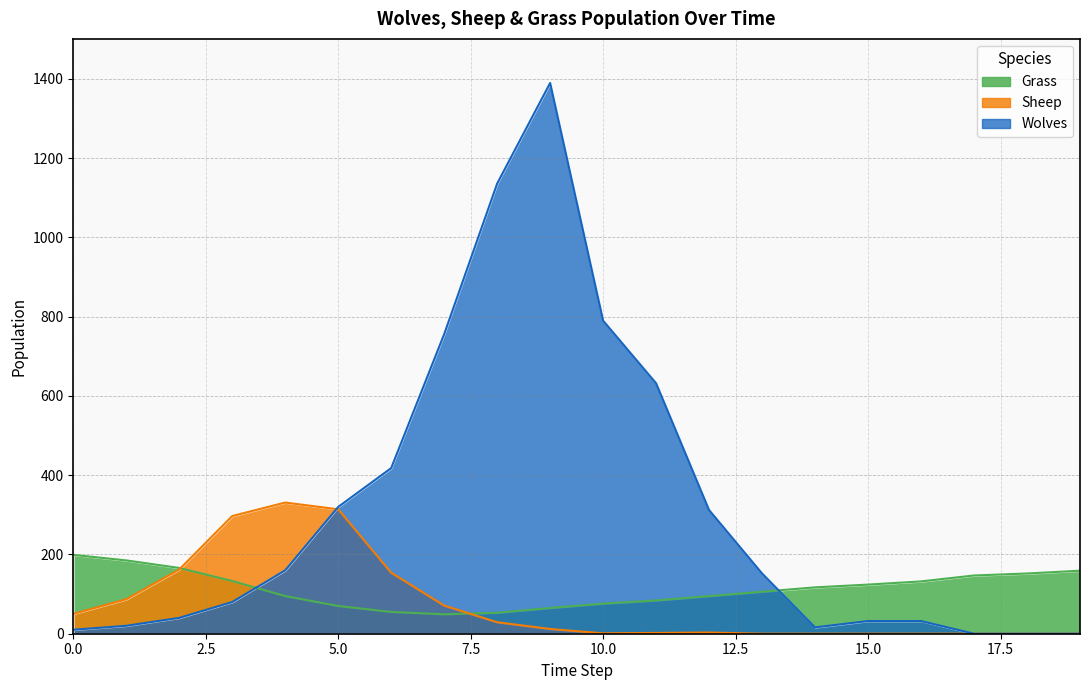

Is it true that Grass equals 199 at 0.0?

True